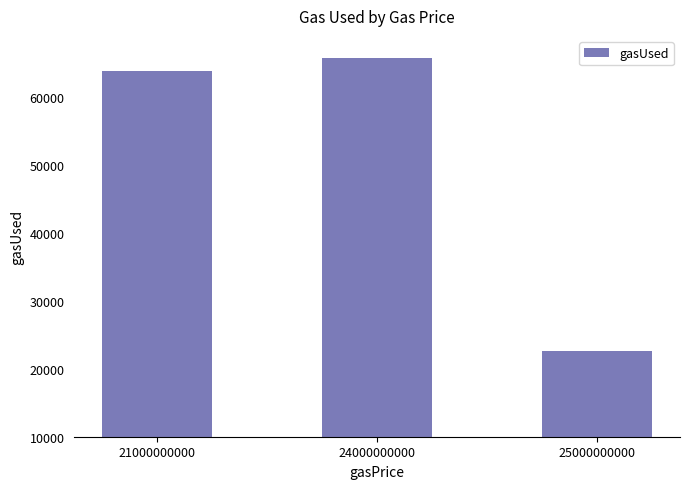

What is the ratio of the value at 25000000000 to the value at 21000000000?

0.4